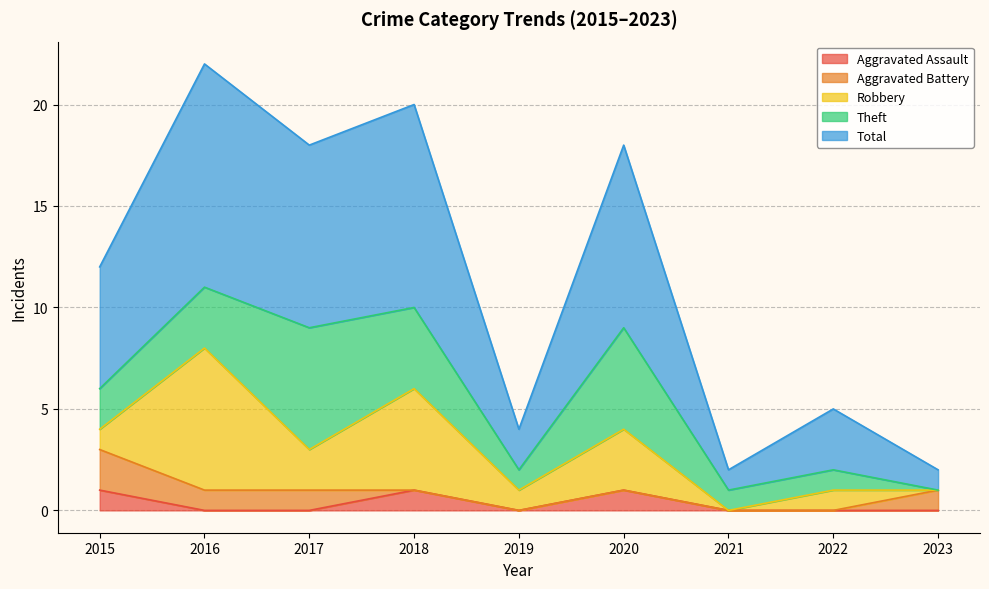

How many values in the Robbery series are below 1?

2